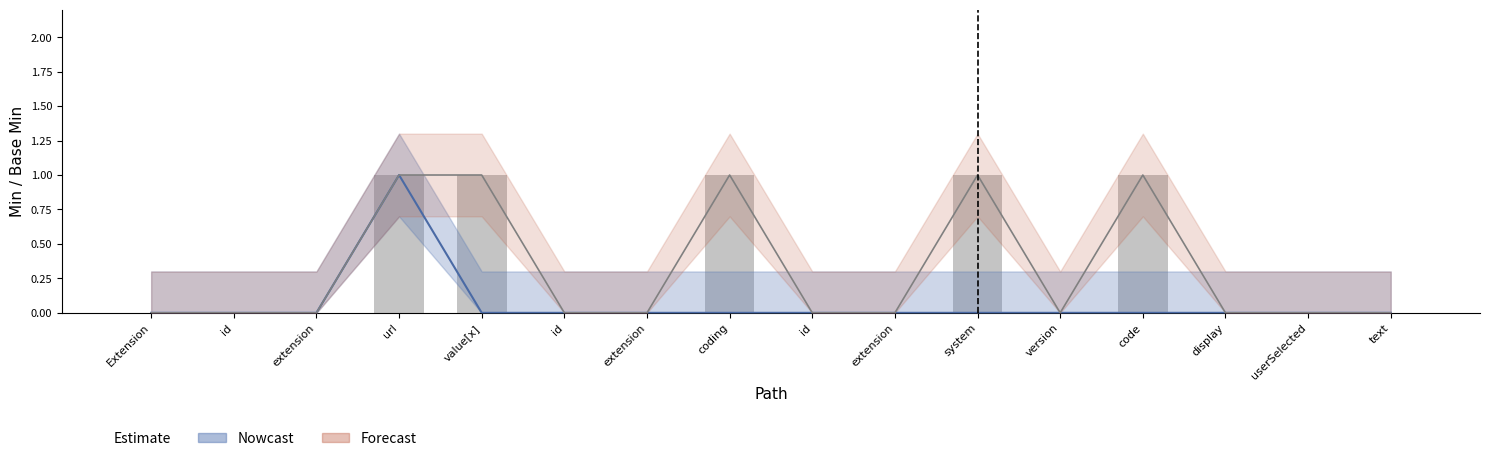

What is the difference between the second highest and second lowest values?

1